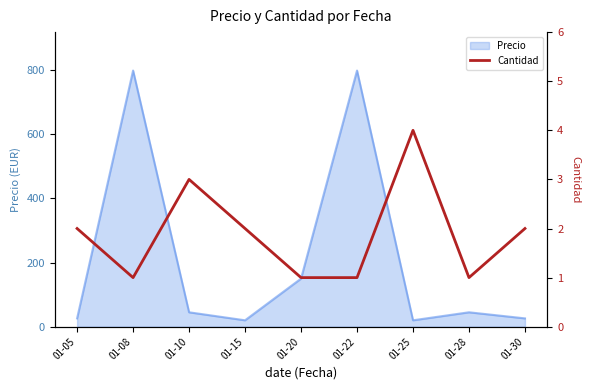

Is it true that Precio equals 26.0 at 01-30?

True